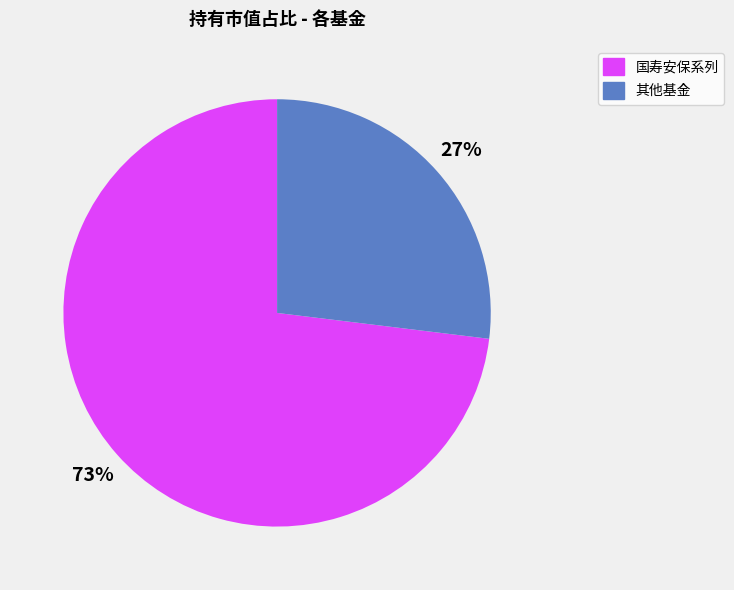

To the nearest percent, what is the difference between the largest and smallest slice percentages?

46%